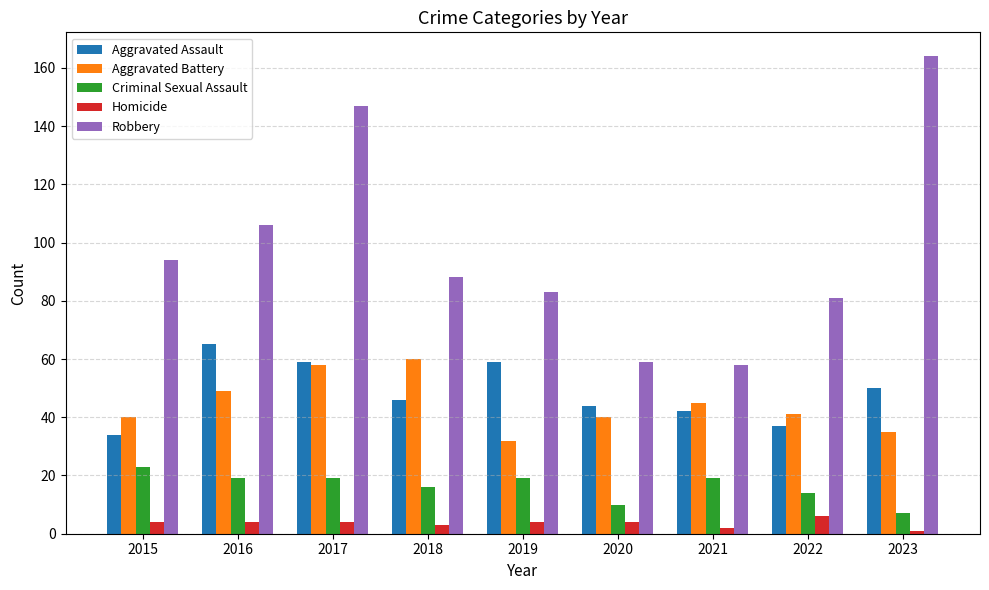

What is the spread (max minus min) of values at 2019?

79